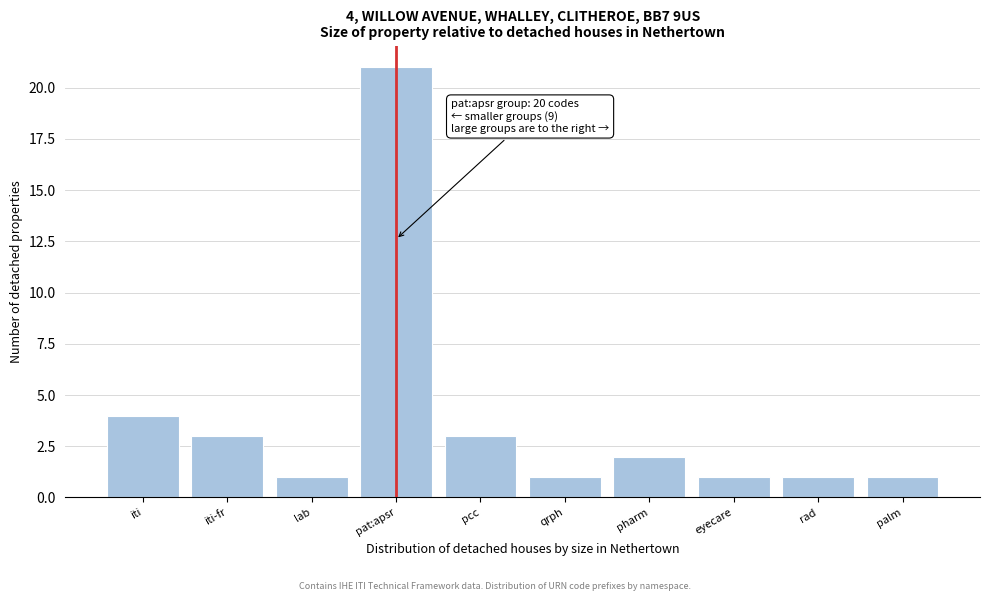

Reading left to right, list all the values displayed in this chart.

4	3	1	21	3	1	2	1	1	1